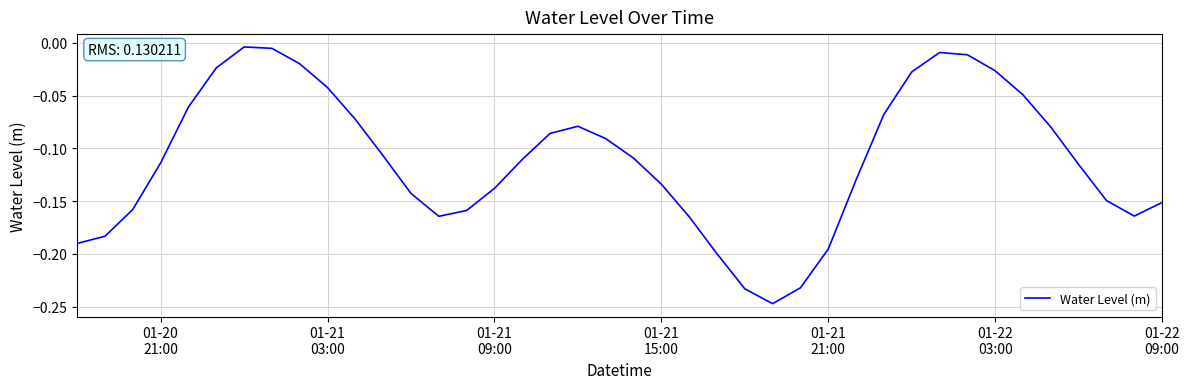

Does the chart have visible grid lines?

Yes